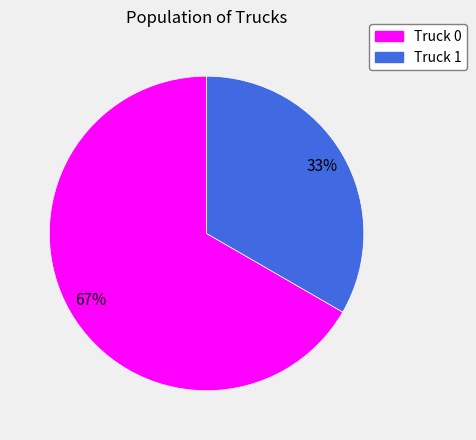

What is the ratio of the value at Truck 1 to the value at Truck 0?

0.5